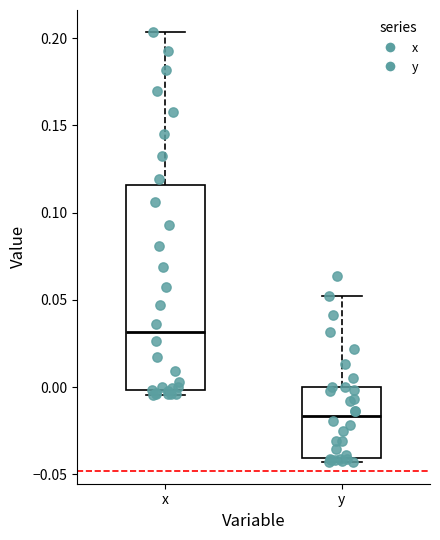

Reading left to right, read every box against the y-axis: the position of its median line, the range the box covers, and the ends of its whiskers. The values are not printed on the chart, so give them approximately, as read against the axis.

x: median 0.030, box 0.000 to 0.115, whiskers -0.005 to 0.205
y: median -0.015, box -0.040 to 0.000, whiskers -0.045 to 0.050